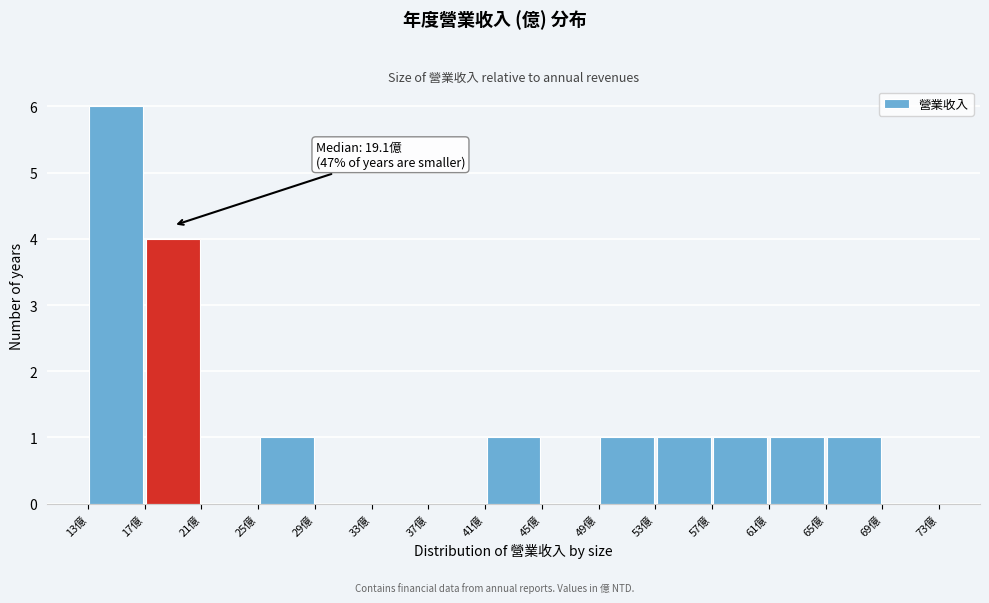

Which range on the x-axis has the tallest bar?

13 to 17